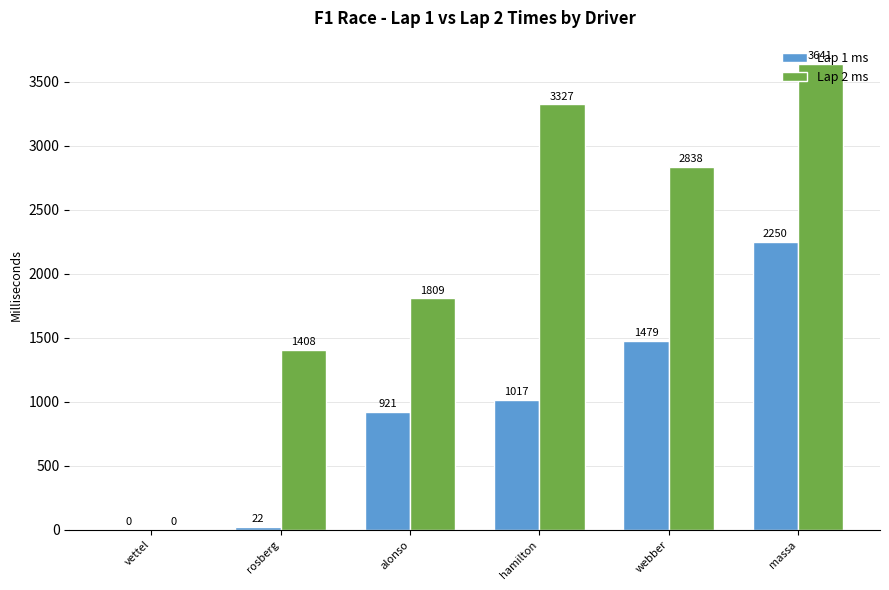

Where is Lap 1 ms nearest to the value 1125?

hamilton